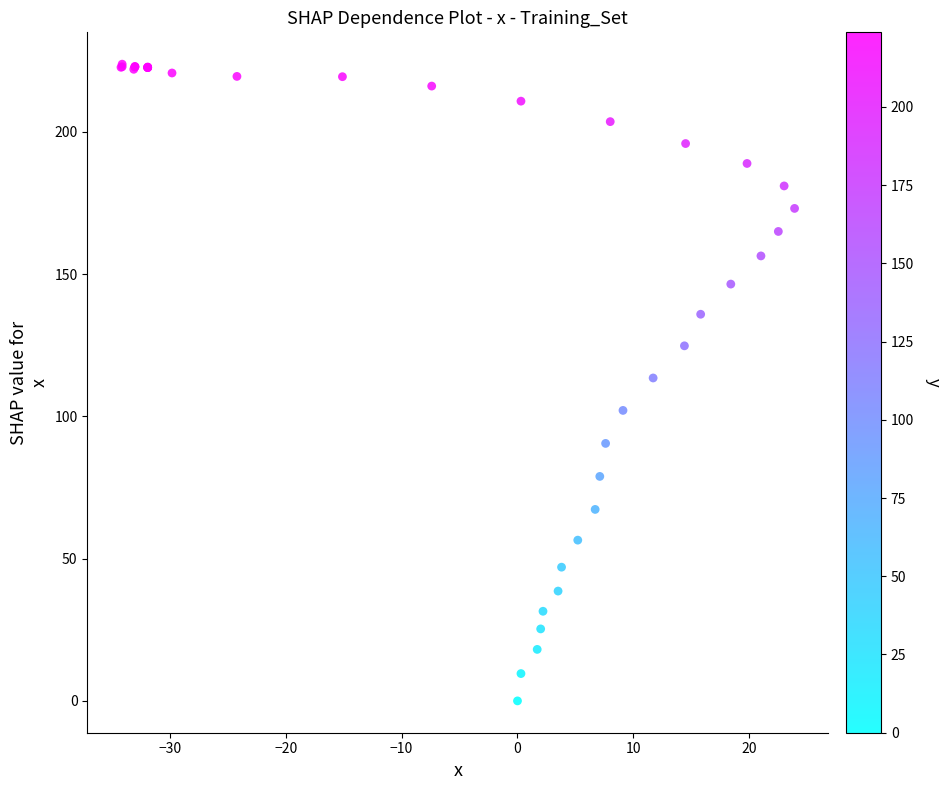

What Y value in the scatter plot is closest to 111?

113.5